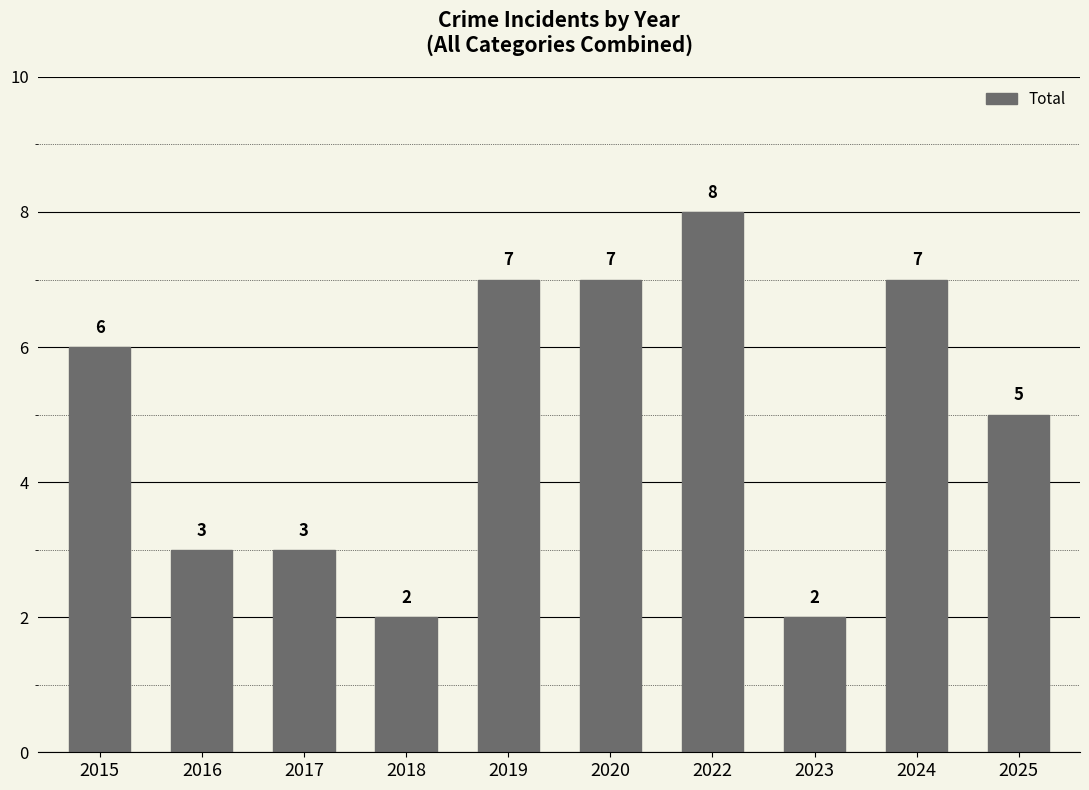

Count the values in the range 3 to 7.

7